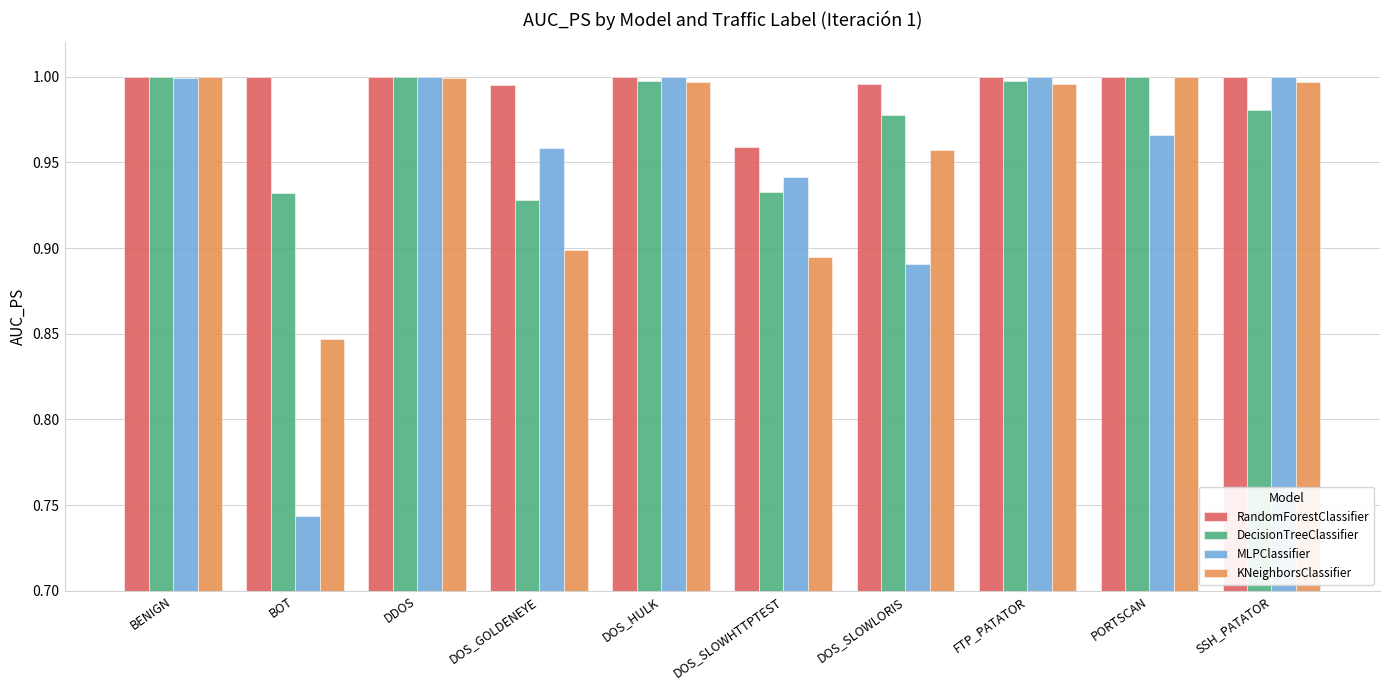

At which category does the chart reach its minimum across all series?

BOT